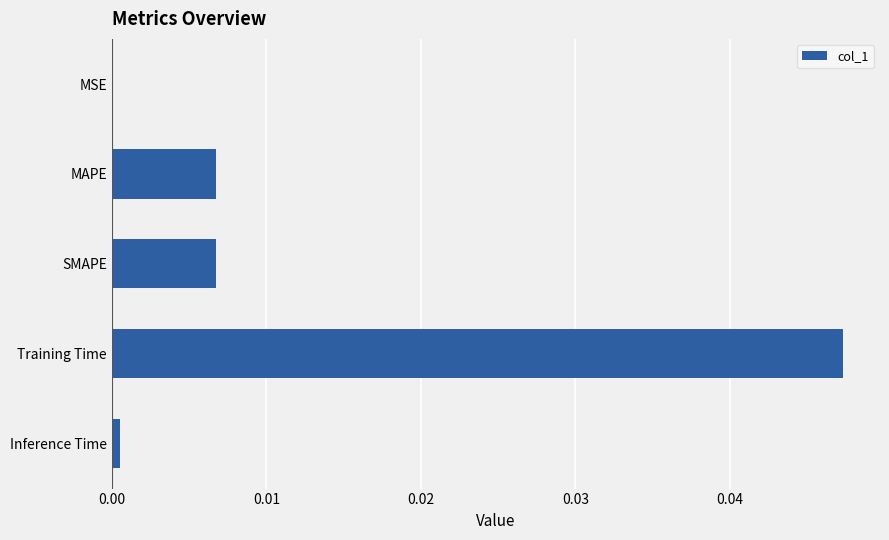

Which label corresponds to the largest value in the chart?

Training Time